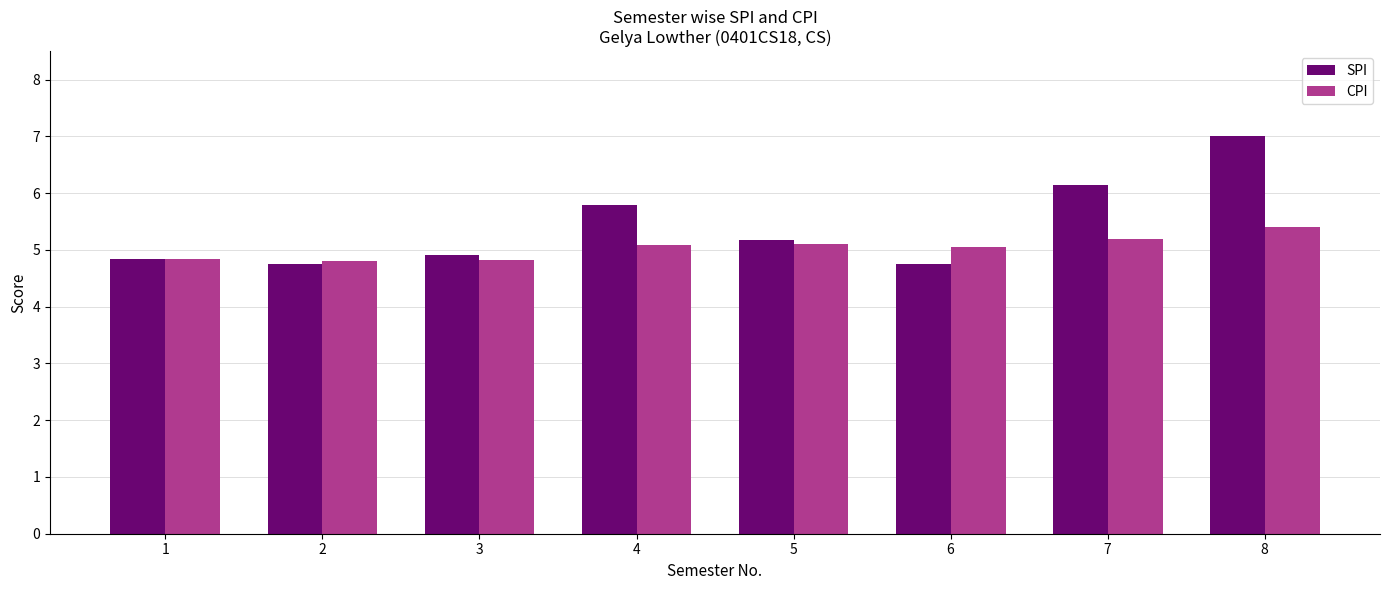

What is the greatest value displayed?

7.0